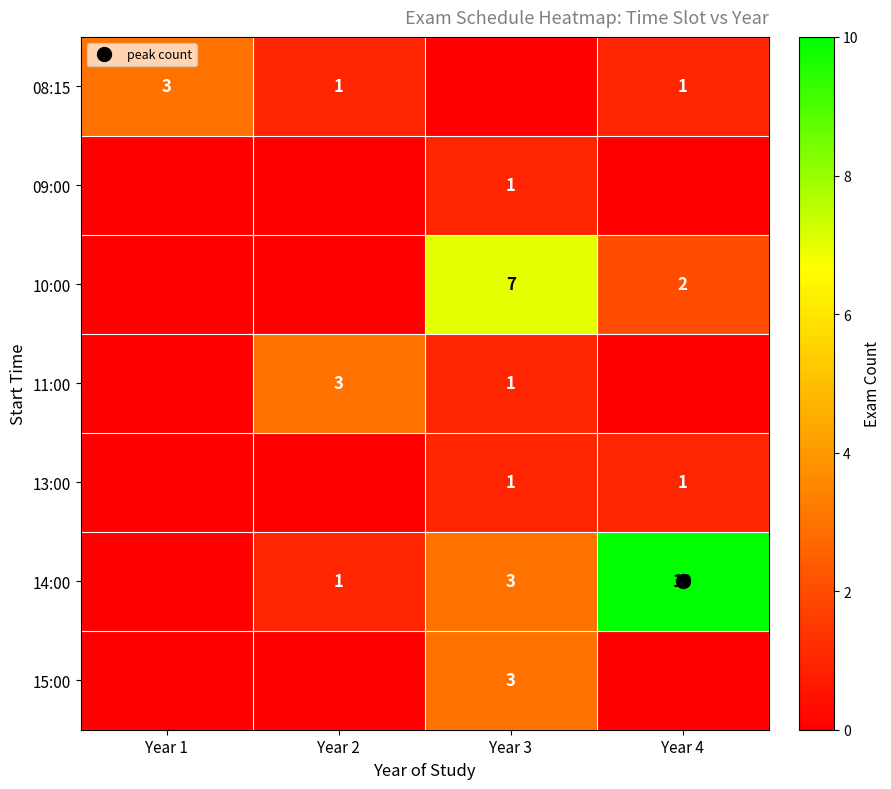

How many series are shown in this chart?

7